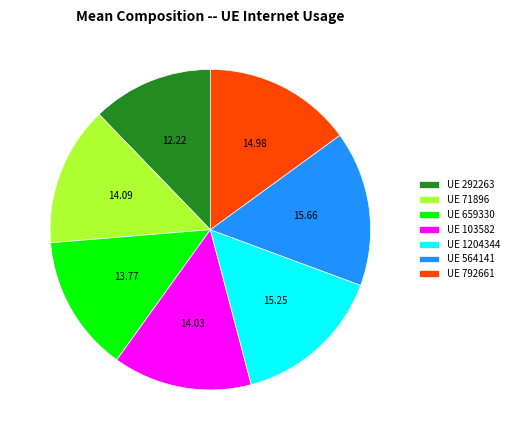

Is UE 564141 the majority of the pie?

No